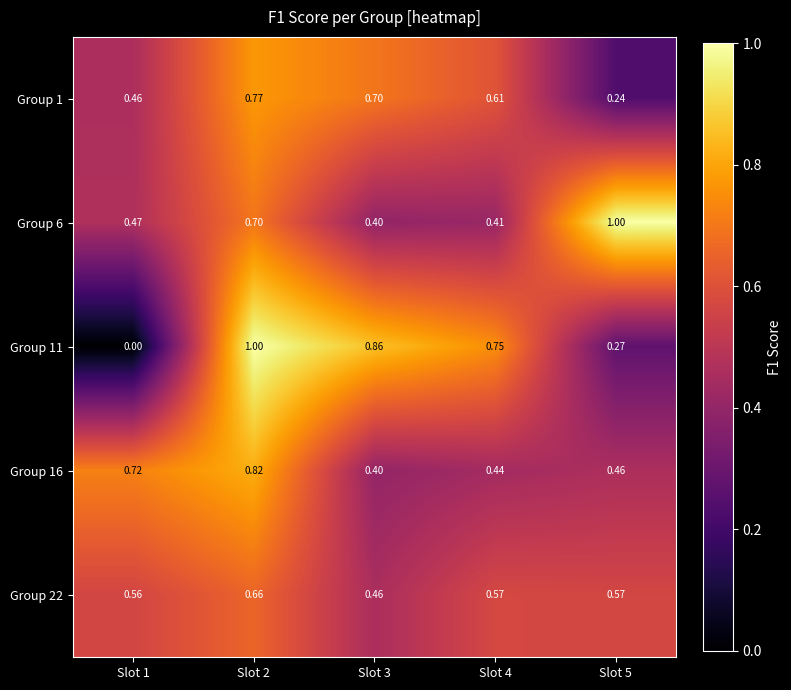

Is the value of Group 22 at Slot 3 greater than the value of Group 16 at Slot 3?

Yes